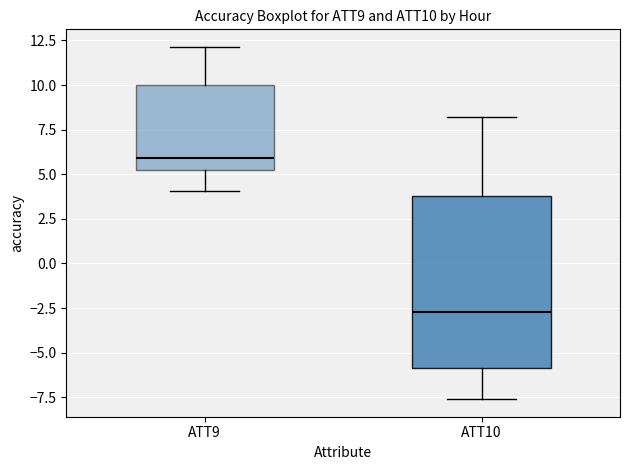

Reading left to right, read every box against the y-axis: the position of its median line, the range the box covers, and the ends of its whiskers. The values are not printed on the chart, so give them approximately, as read against the axis.

ATT9: median 6.0, box 5.5 to 10.0, whiskers 4.0 to 12.0
ATT10: median -2.5, box -6.0 to 4.0, whiskers -7.5 to 8.0